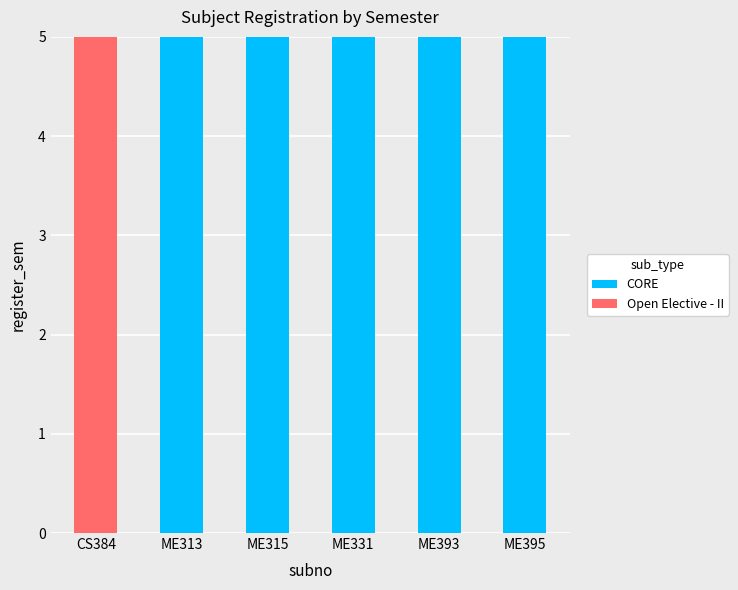

What is the highest value of the CORE series?

5